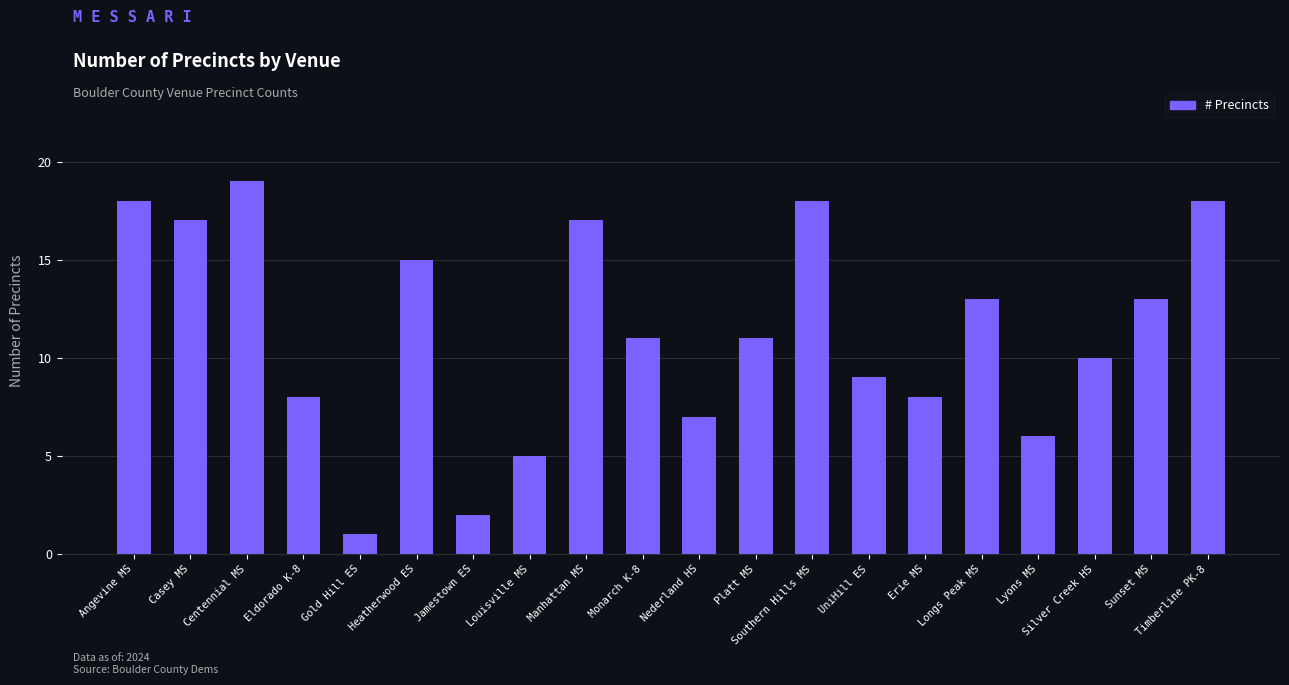

What position from the left is Casey MS?

2